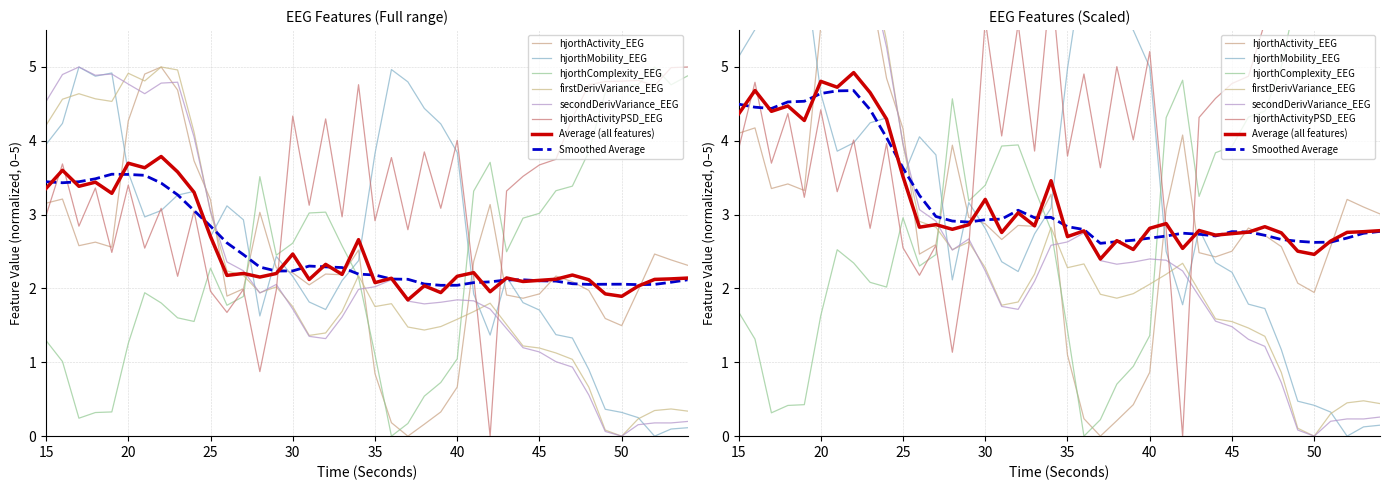

True or false: firstDerivVariance_EEG and hjorthComplexity_EEG cross at least once.

True